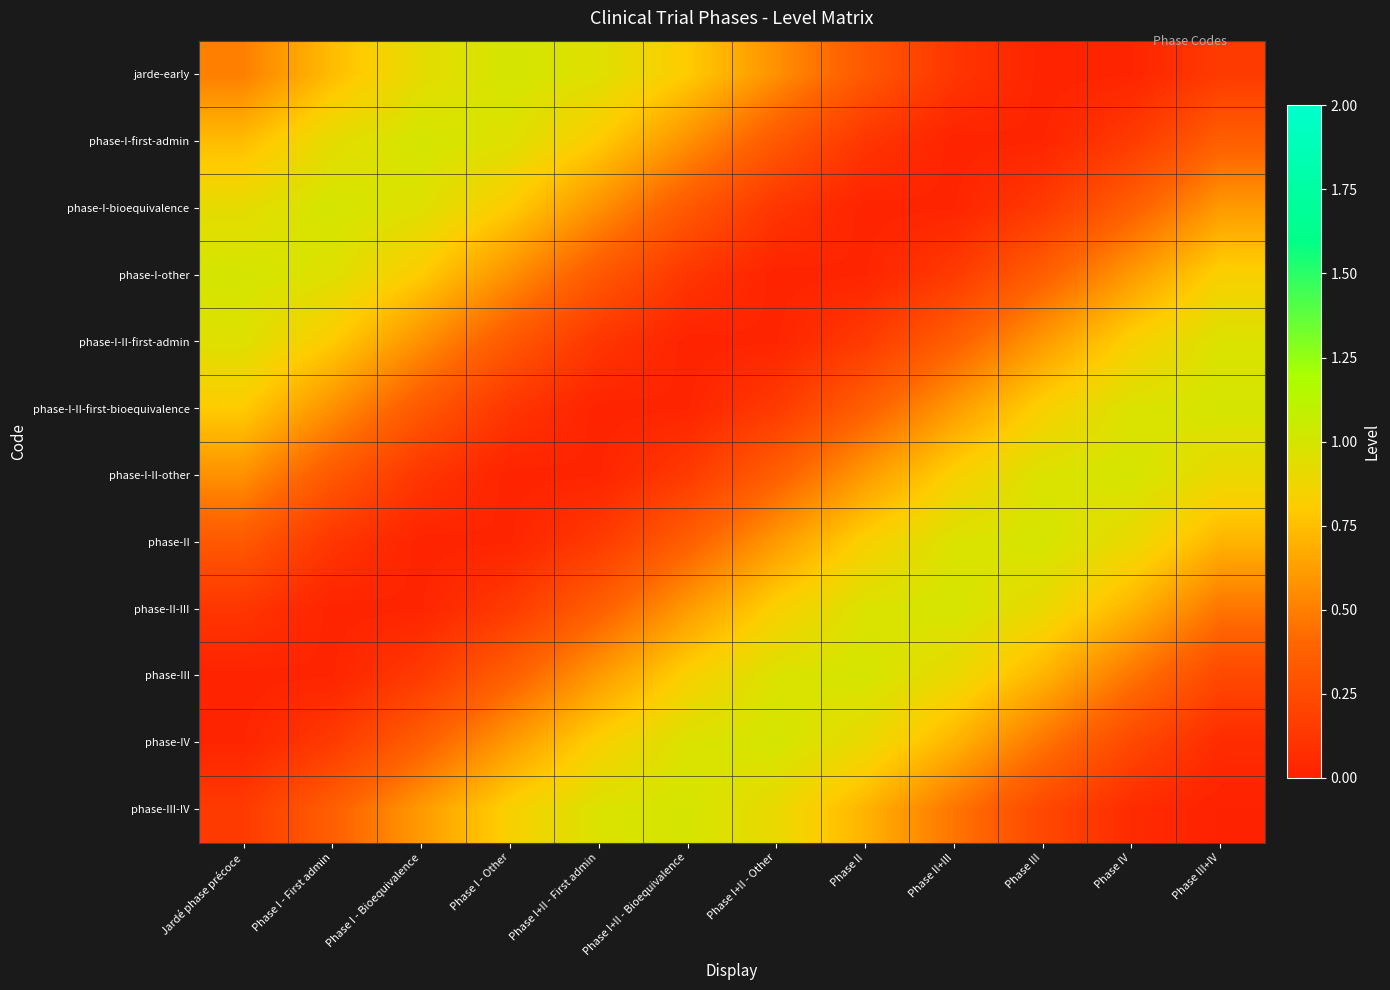

At which category is the sum across all series the highest?

Phase IV